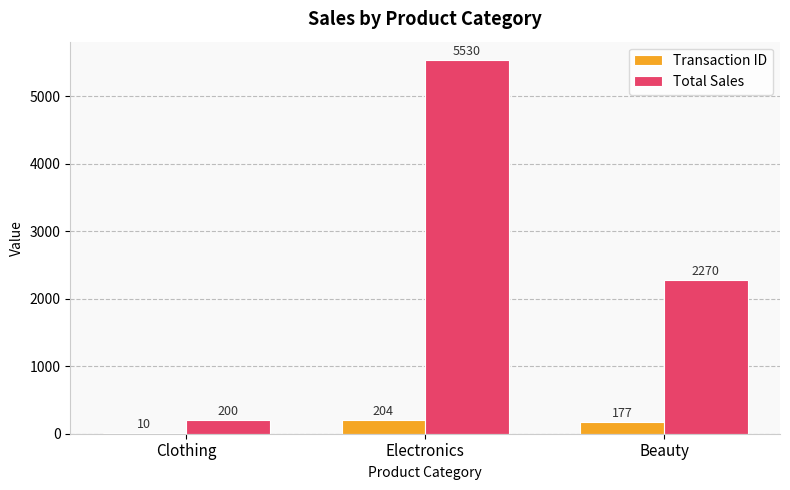

What is the sum of the Total Sales values at Electronics and Clothing?

5730